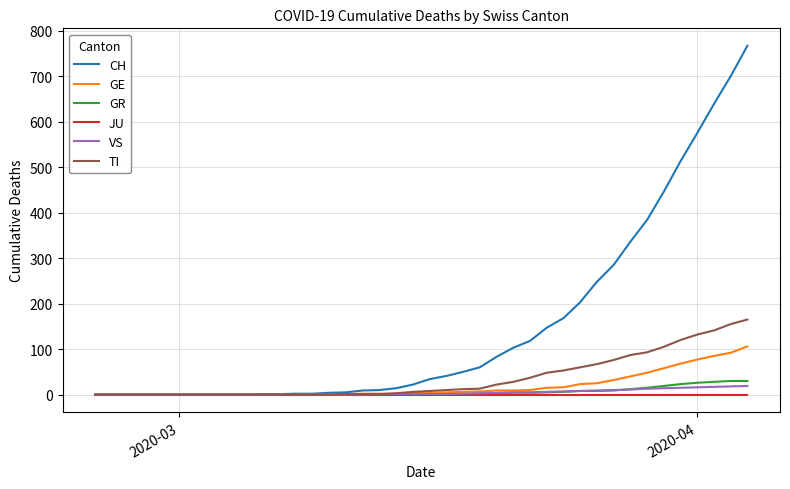

Which series has the largest range (max minus min)?

CH